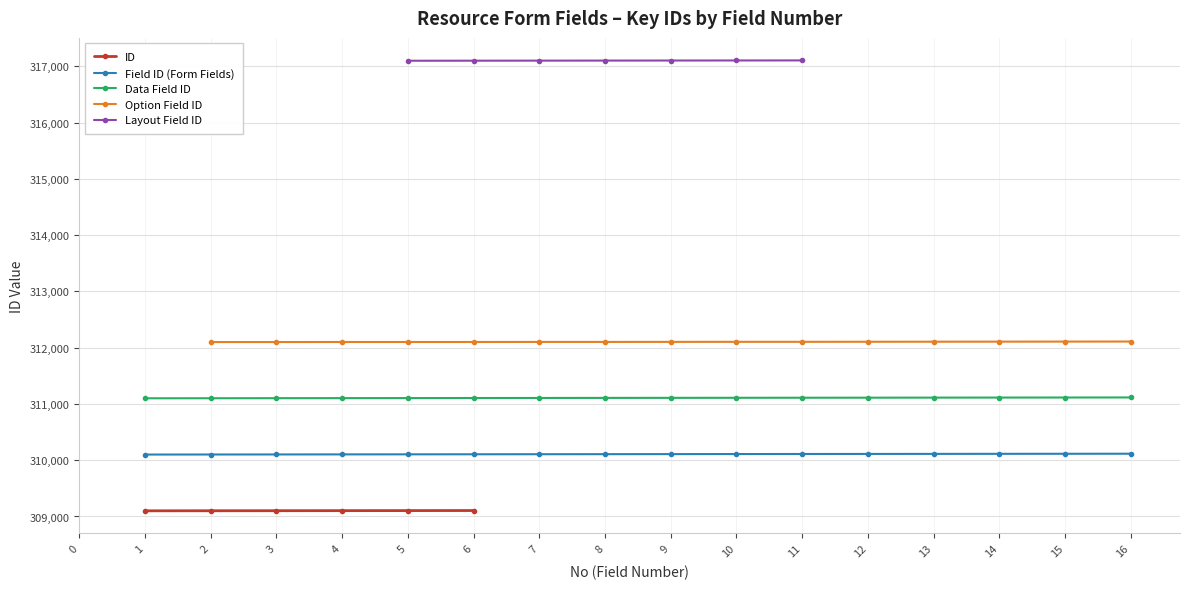

True or false: ID has more than 2 points higher than both neighbors.

False